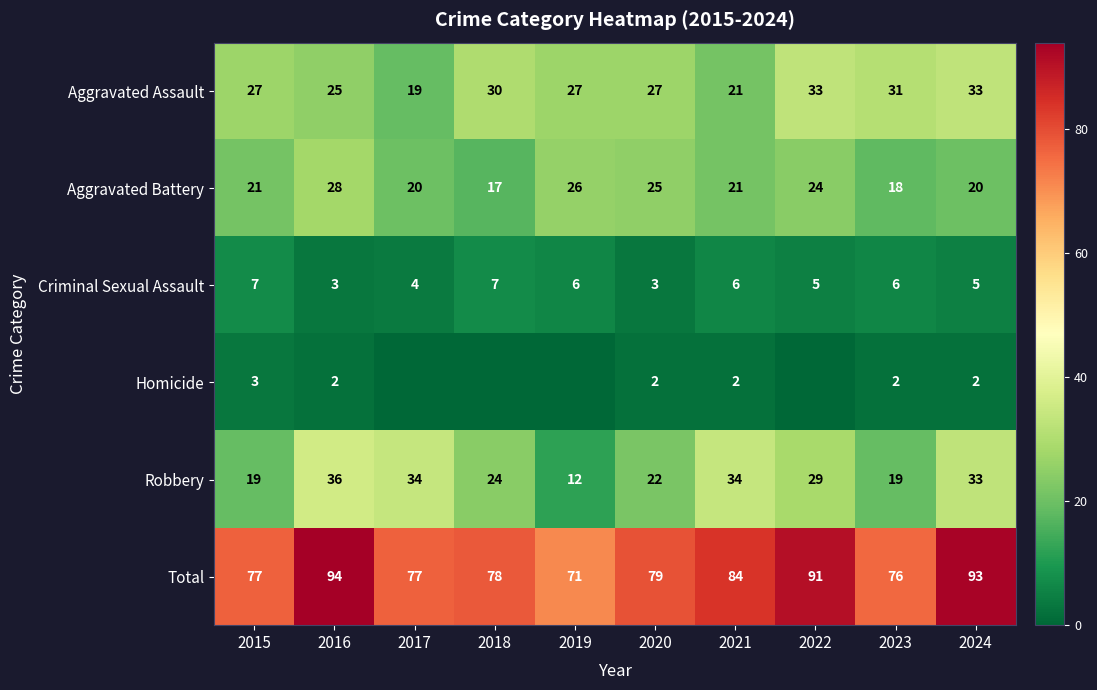

At which category is the sum across all series the highest?

2016